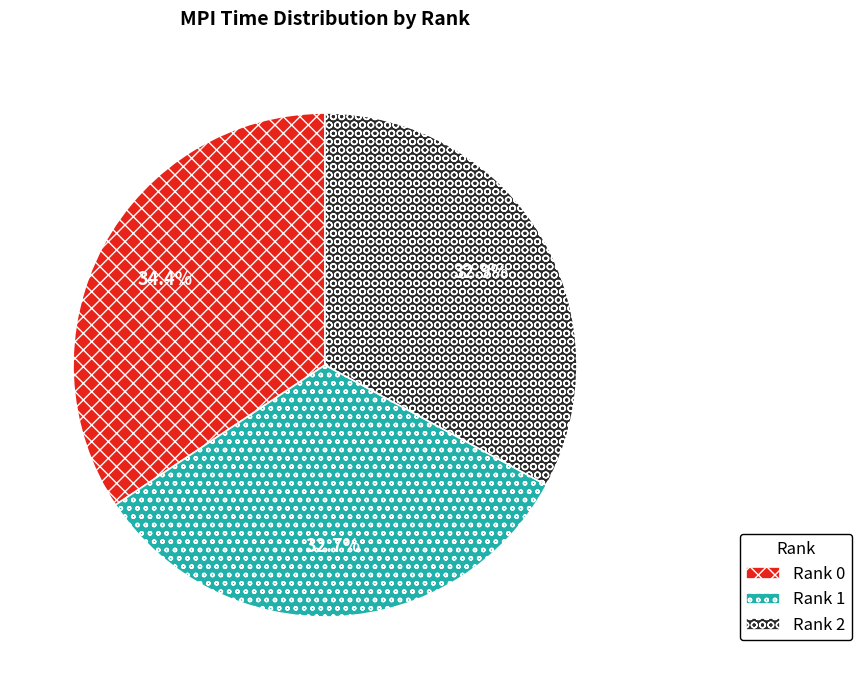

Which category has the biggest portion of the pie?

Rank 0